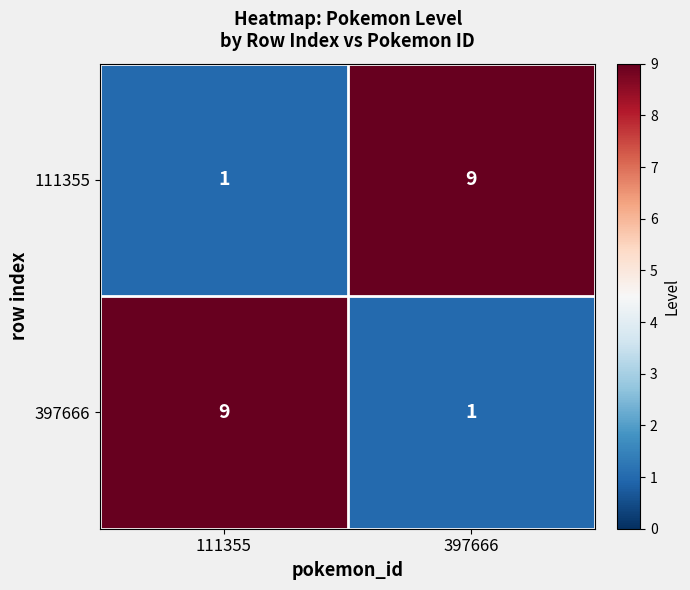

What is the total value across all series at 397666?

10